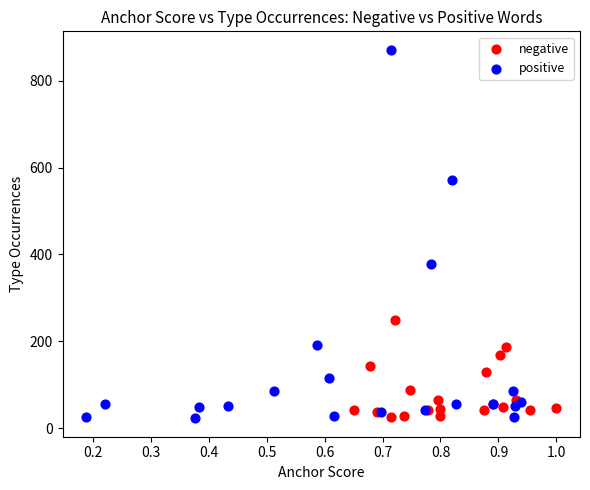

What are all the series names shown in the legend?

negative, positive